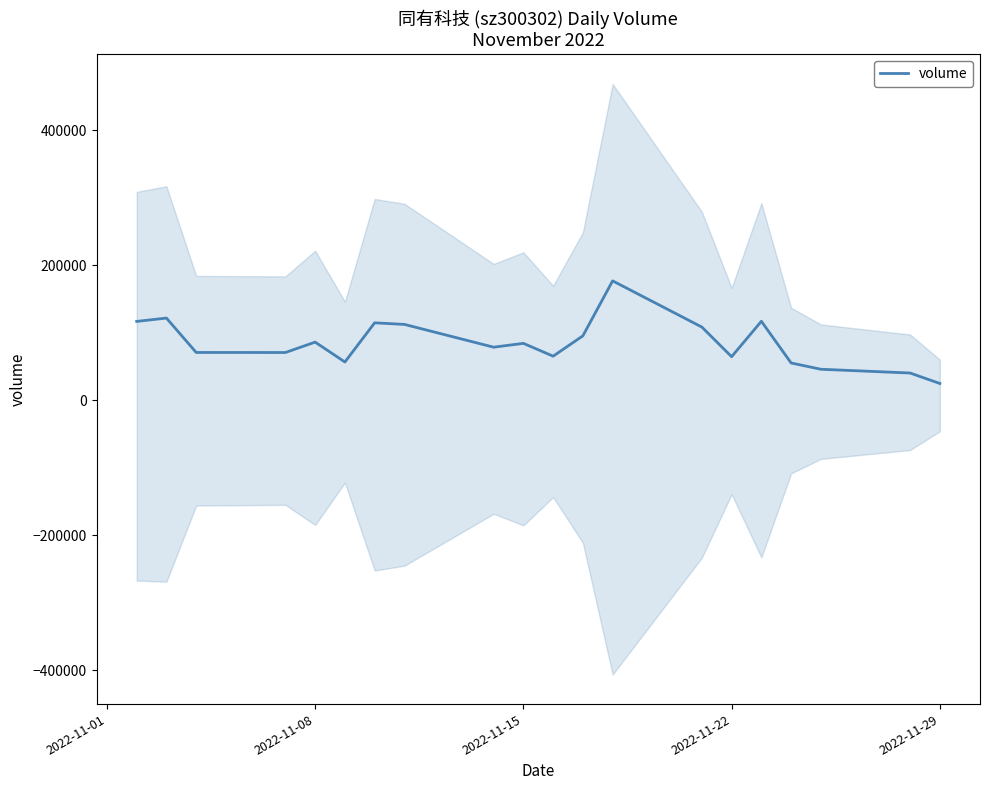

What is the value of the 12th point from the left?

95362